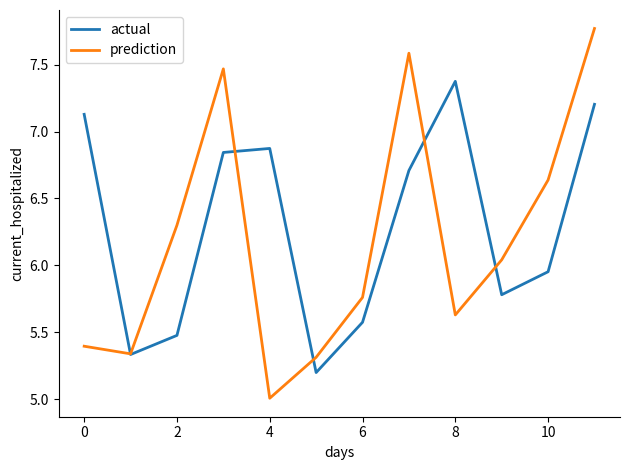

Is this an area chart (filled region under the line)?

No